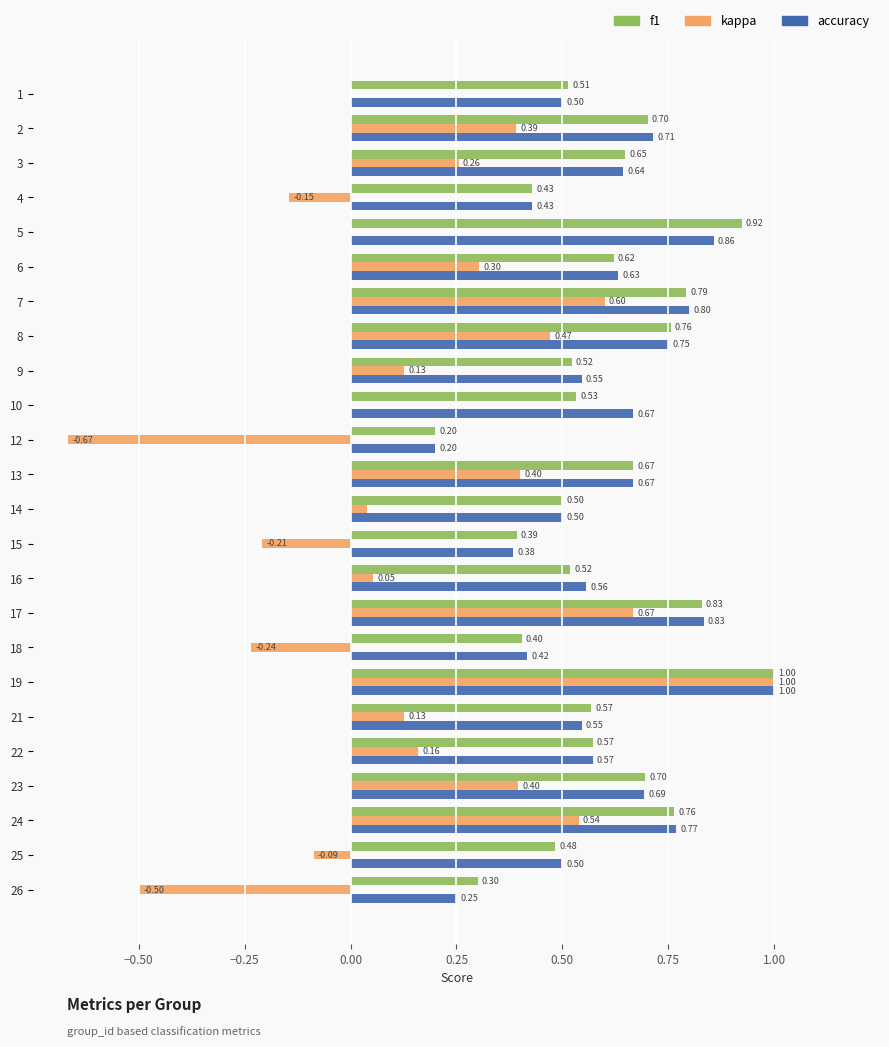

Is it true that accuracy equals 0.4 at 17?

False